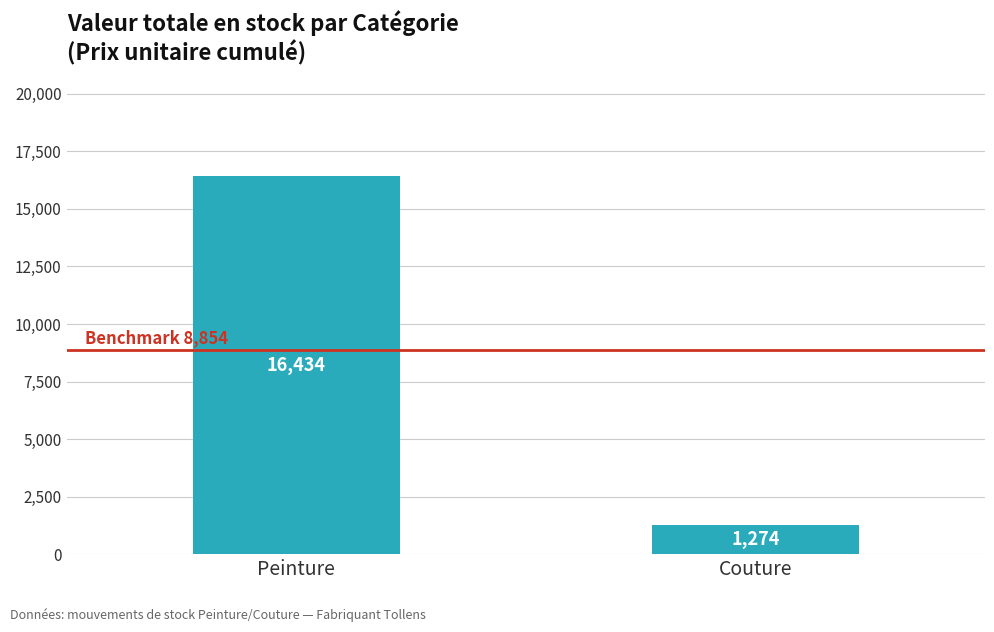

Reading left to right, transcribe all the data shown in this chart.

16434	1274